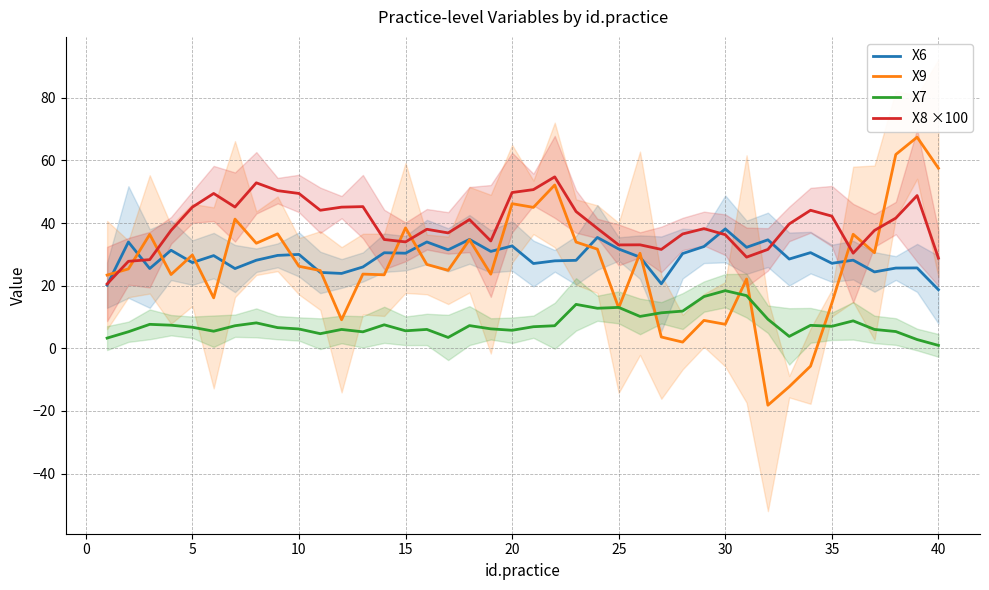

What is the maximum value shown in the chart?

67.4